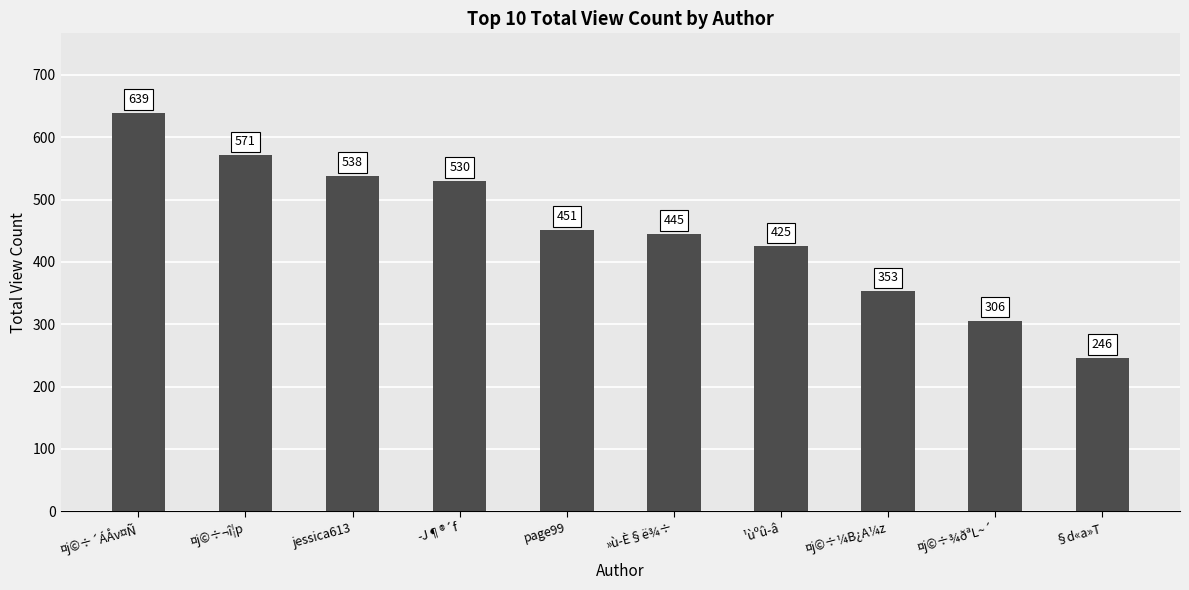

Rank the categories by value from highest to lowest.

¤j©÷´ÁÅv¤Ñ, ¤j©÷¬î¦p, jessica613, ­J¶®´f, page99, »ù­È§ë¾÷, ¹ùºû­â, ¤j©÷¼B¿A¼z, ¤j©÷¾ðªL~´, §d«a»T